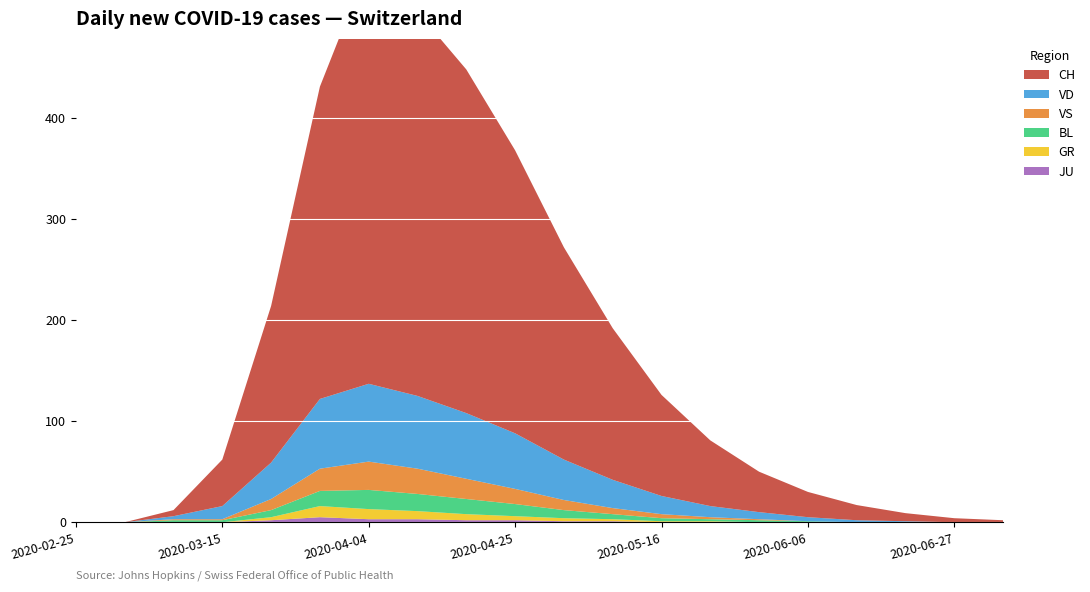

Reading right to left, extract all data points from this chart.

BL: 2020-07-04=0	2020-06-27=0	2020-06-20=0	2020-06-13=0	2020-06-06=1	2020-05-30=2	2020-05-23=2	2020-05-16=3	2020-05-09=5	2020-05-02=8	2020-04-25=12	2020-04-18=15	2020-04-11=17	2020-04-04=19	2020-03-29=15	2020-03-22=7	2020-03-15=2	2020-03-08=2	2020-03-01=0	2020-02-25=0
GR: 2020-07-04=0	2020-06-27=0	2020-06-20=0	2020-06-13=0	2020-06-06=0	2020-05-30=0	2020-05-23=1	2020-05-16=1	2020-05-09=2	2020-05-02=3	2020-04-25=4	2020-04-18=6	2020-04-11=8	2020-04-04=10	2020-03-29=11	2020-03-22=3	2020-03-15=0	2020-03-08=0	2020-03-01=0	2020-02-25=0
JU: 2020-07-04=0	2020-06-27=0	2020-06-20=0	2020-06-13=0	2020-06-06=0	2020-05-30=0	2020-05-23=0	2020-05-16=0	2020-05-09=1	2020-05-02=1	2020-04-25=2	2020-04-18=2	2020-04-11=3	2020-04-04=3	2020-03-29=5	2020-03-22=2	2020-03-15=0	2020-03-08=0	2020-03-01=0	2020-02-25=0
VS: 2020-07-04=0	2020-06-27=0	2020-06-20=0	2020-06-13=0	2020-06-06=0	2020-05-30=1	2020-05-23=2	2020-05-16=4	2020-05-09=6	2020-05-02=10	2020-04-25=15	2020-04-18=20	2020-04-11=25	2020-04-04=28	2020-03-29=22	2020-03-22=11	2020-03-15=1	2020-03-08=1	2020-03-01=0	2020-02-25=0
VD: 2020-07-04=0	2020-06-27=0	2020-06-20=1	2020-06-13=2	2020-06-06=4	2020-05-30=7	2020-05-23=11	2020-05-16=18	2020-05-09=28	2020-05-02=40	2020-04-25=55	2020-04-18=65	2020-04-11=72	2020-04-04=77	2020-03-29=69	2020-03-22=36	2020-03-15=13	2020-03-08=3	2020-03-01=0	2020-02-25=0
CH: 2020-07-04=2	2020-06-27=4	2020-06-20=8	2020-06-13=15	2020-06-06=25	2020-05-30=40	2020-05-23=65	2020-05-16=100	2020-05-09=150	2020-05-02=210	2020-04-25=280	2020-04-18=340	2020-04-11=380	2020-04-04=416	2020-03-29=309	2020-03-22=155	2020-03-15=46	2020-03-08=6	2020-03-01=0	2020-02-25=0